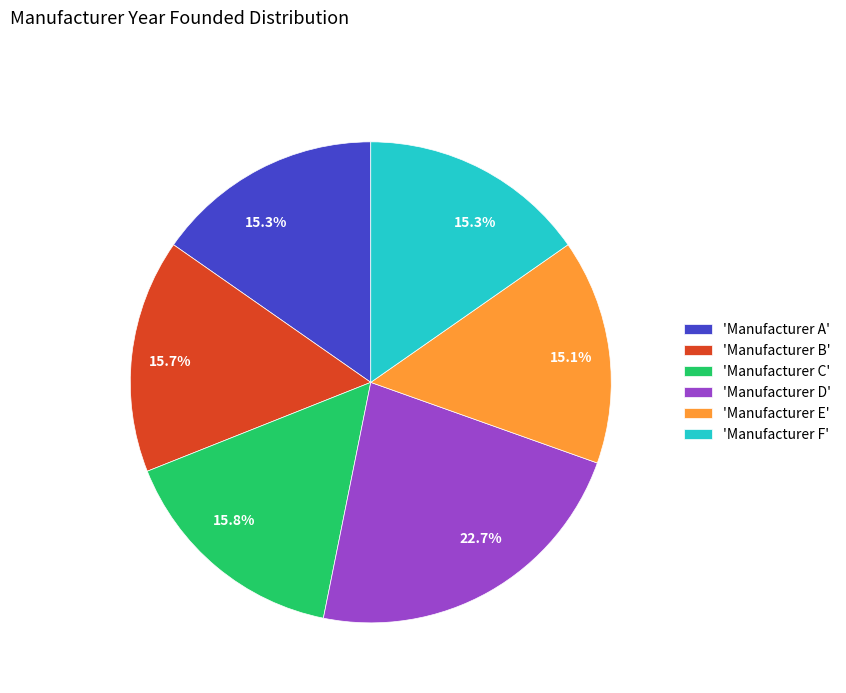

To the nearest percent, what is the difference between the largest and smallest slice percentages?

8%